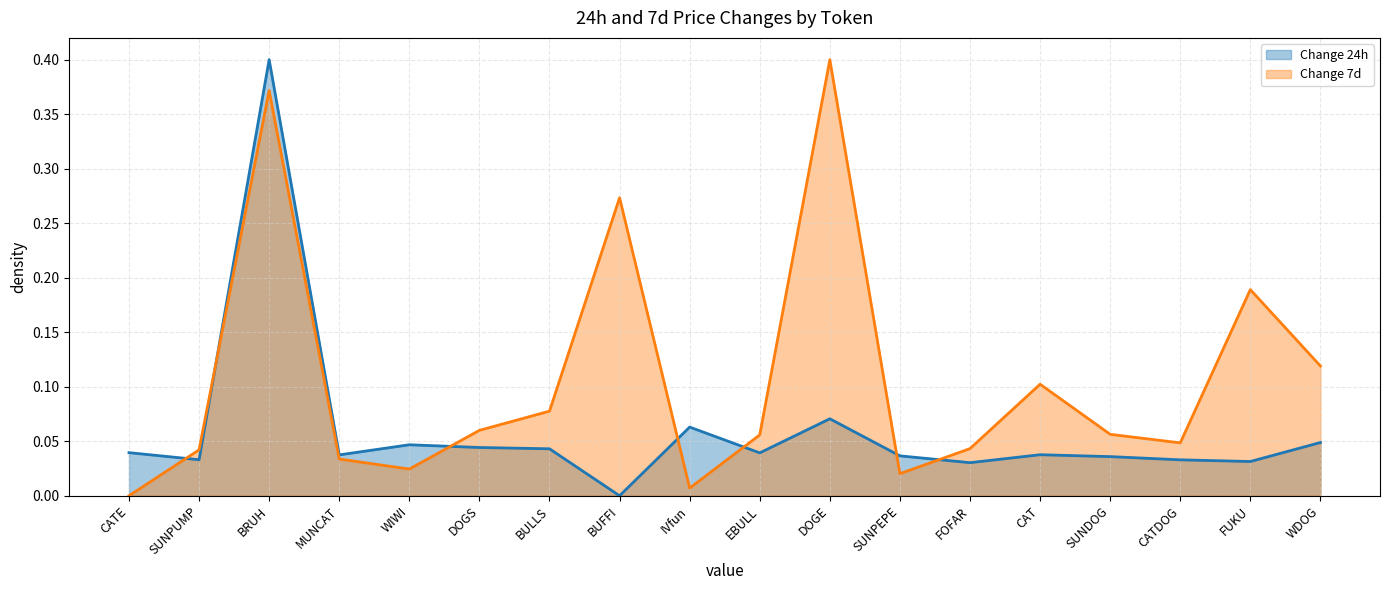

At WDOG, list the series in order from smallest to largest.

Change 24h, Change 7d